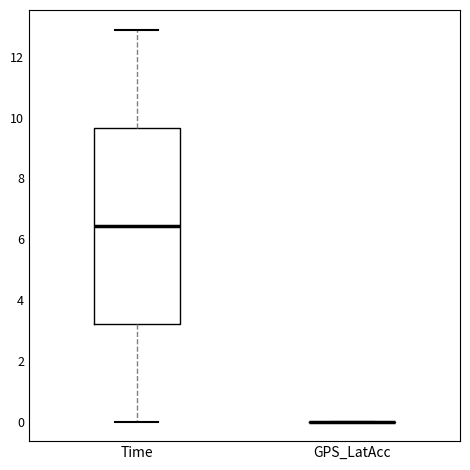

Reading left to right, read every box against the y-axis: the position of its median line, the range the box covers, and the ends of its whiskers. The values are not printed on the chart, so give them approximately, as read against the axis.

Time: median 6.4, box 3.2 to 9.6, whiskers 0.0 to 13.0
GPS_LatAcc: box collapsed to a line at 0.0, whiskers 0.0 to 0.0